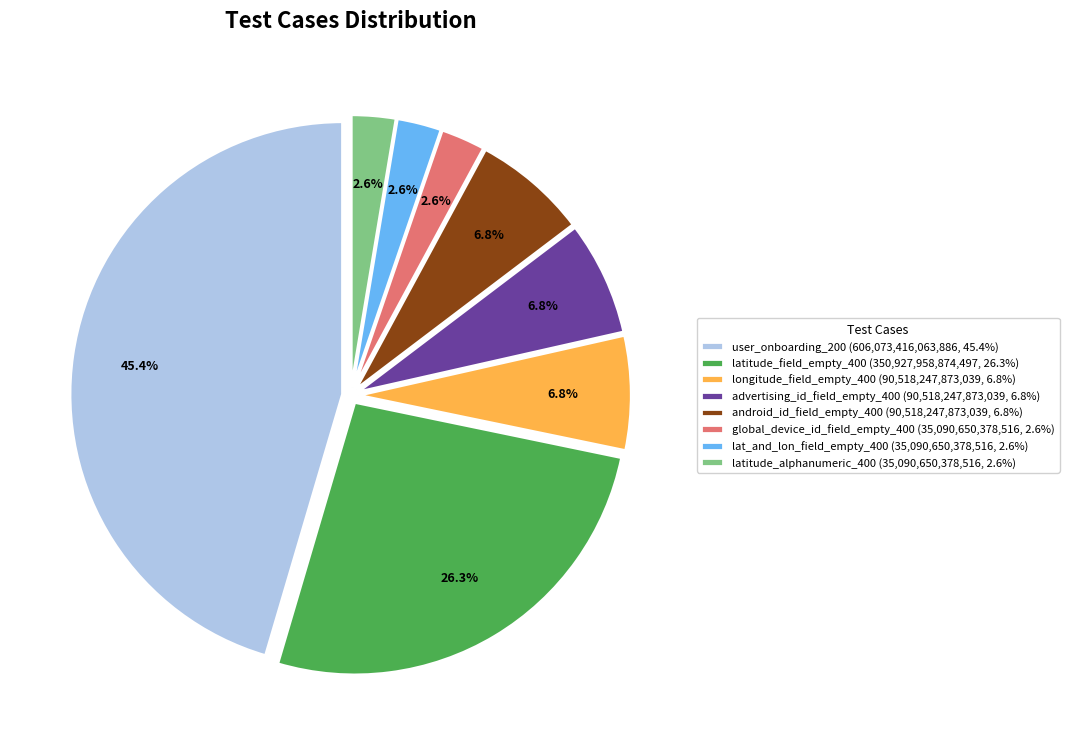

How many segments does this pie chart have?

8